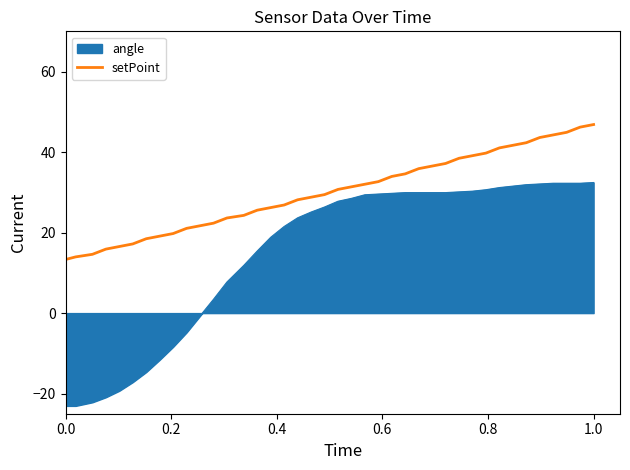

What is the difference between the maximum and minimum values in the angle series?

55.5